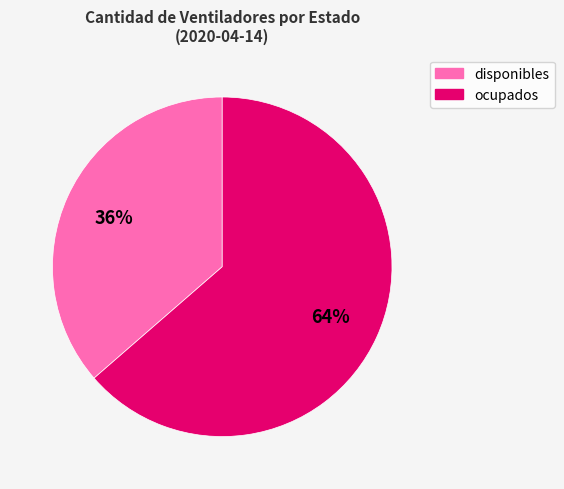

What is the ratio of the value at disponibles to the value at ocupados?

0.6